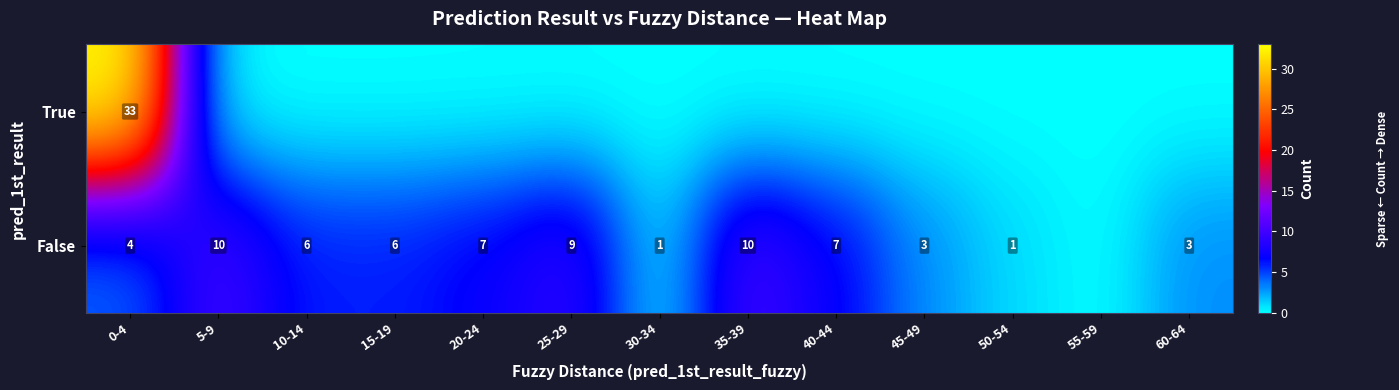

True or false: False has a value of 13 at 5-9.

False